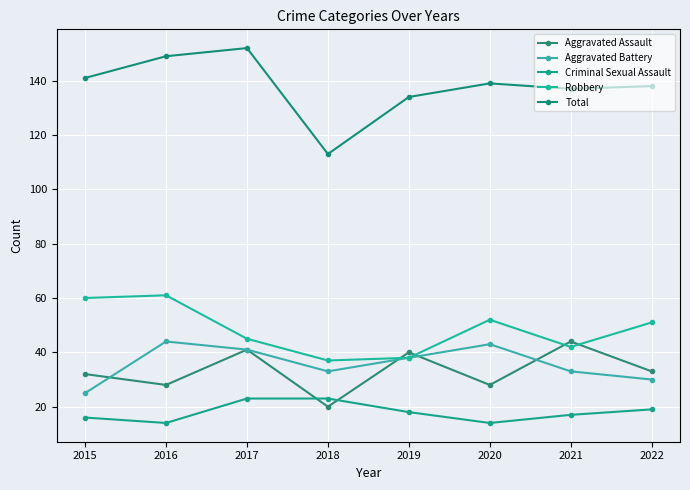

What is the difference between the highest and lowest values at 2017?

129